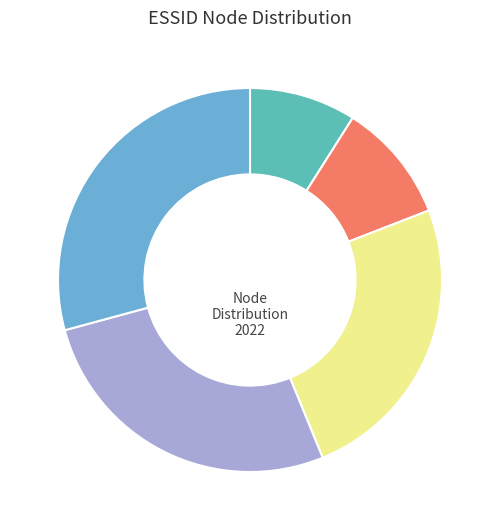

How many segments does this pie chart have?

5